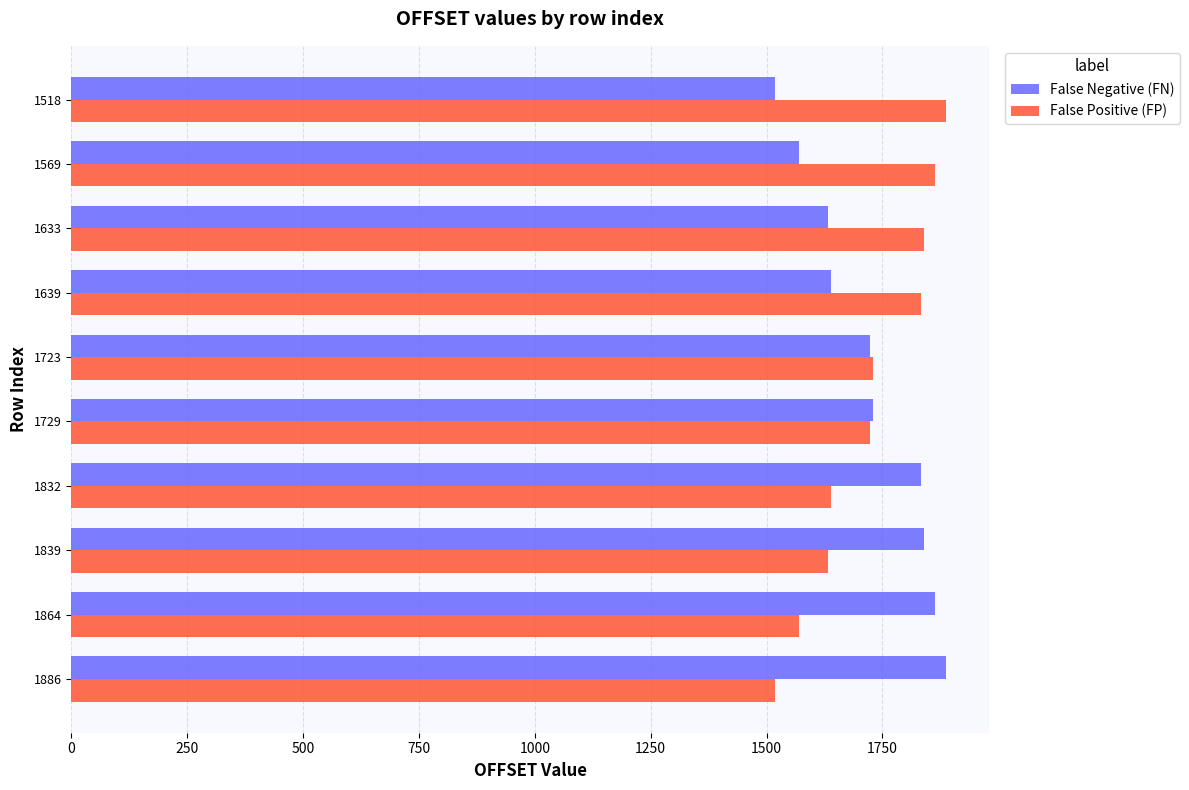

What is the sum of all False Positive (FP) values?

17232